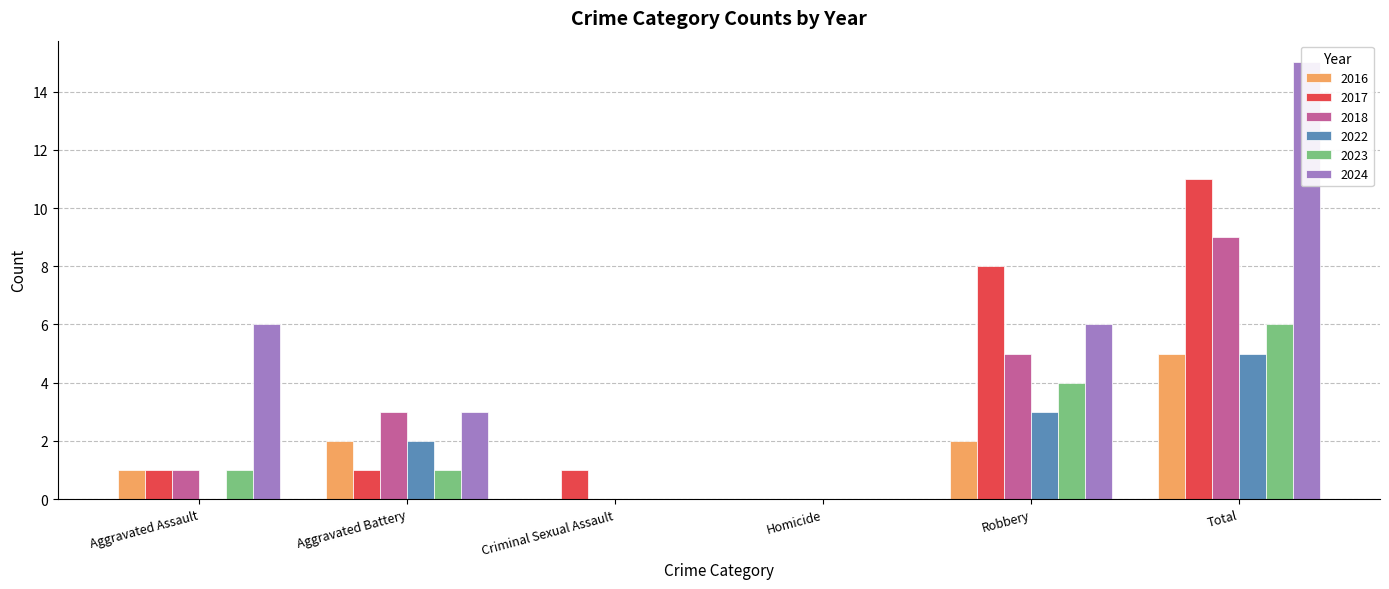

Reading left to right, what are all the values shown in this chart?

2016: 1	2	0	0	2	5
2017: 1	1	1	0	8	11
2018: 1	3	0	0	5	9
2022: 0	2	0	0	3	5
2023: 1	1	0	0	4	6
2024: 6	3	0	0	6	15